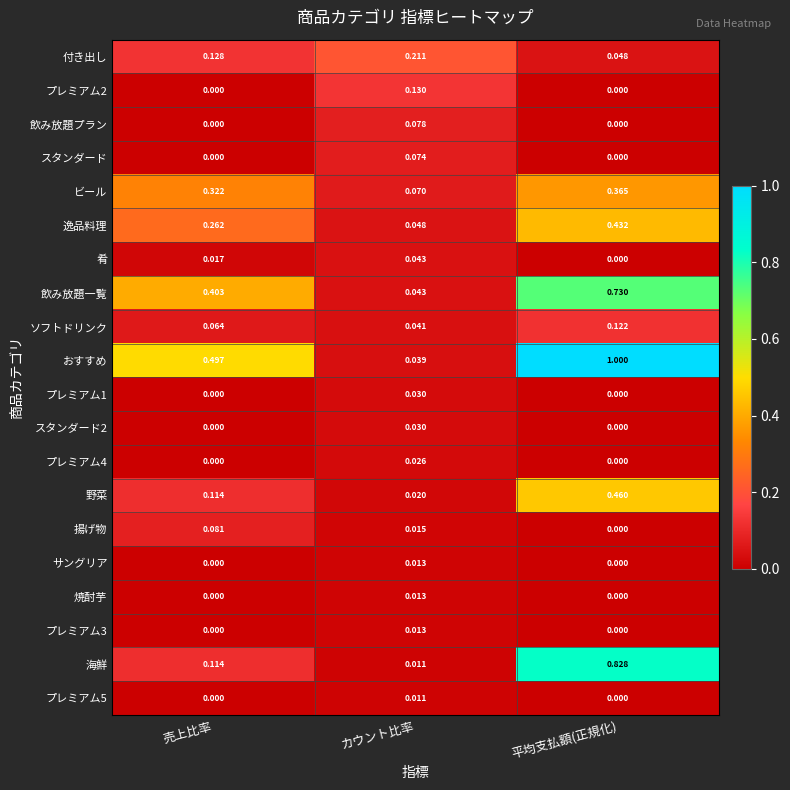

Rank the categories by 付き出し value from highest to lowest.

カウント比率, 売上比率, 平均支払額(正規化)